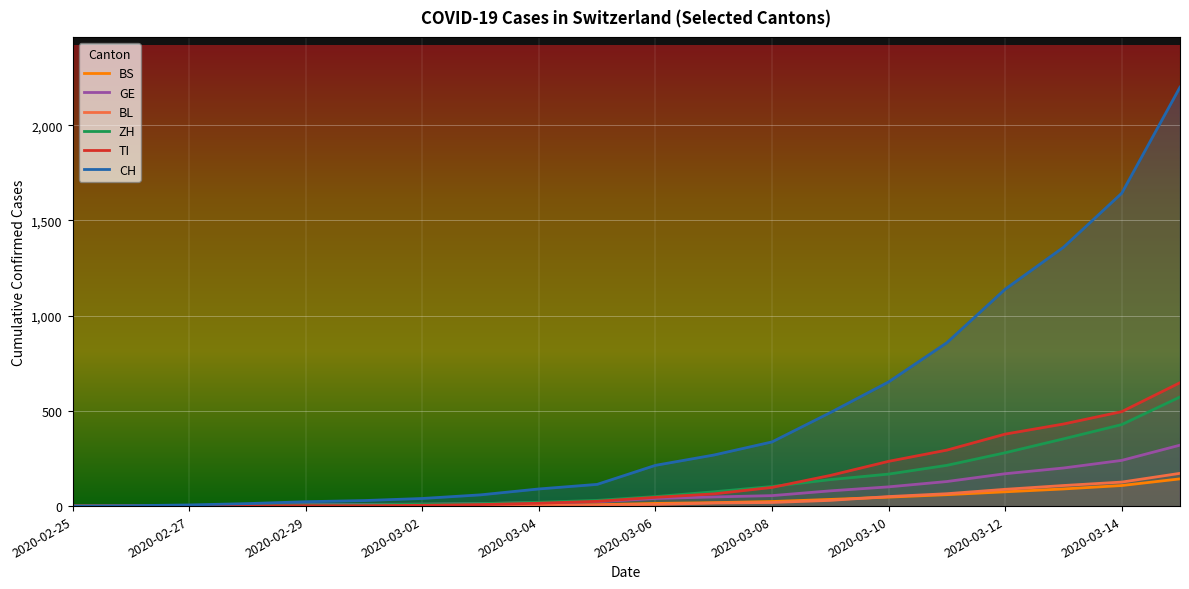

Which label corresponds to the smallest value in the chart?

2020-02-25